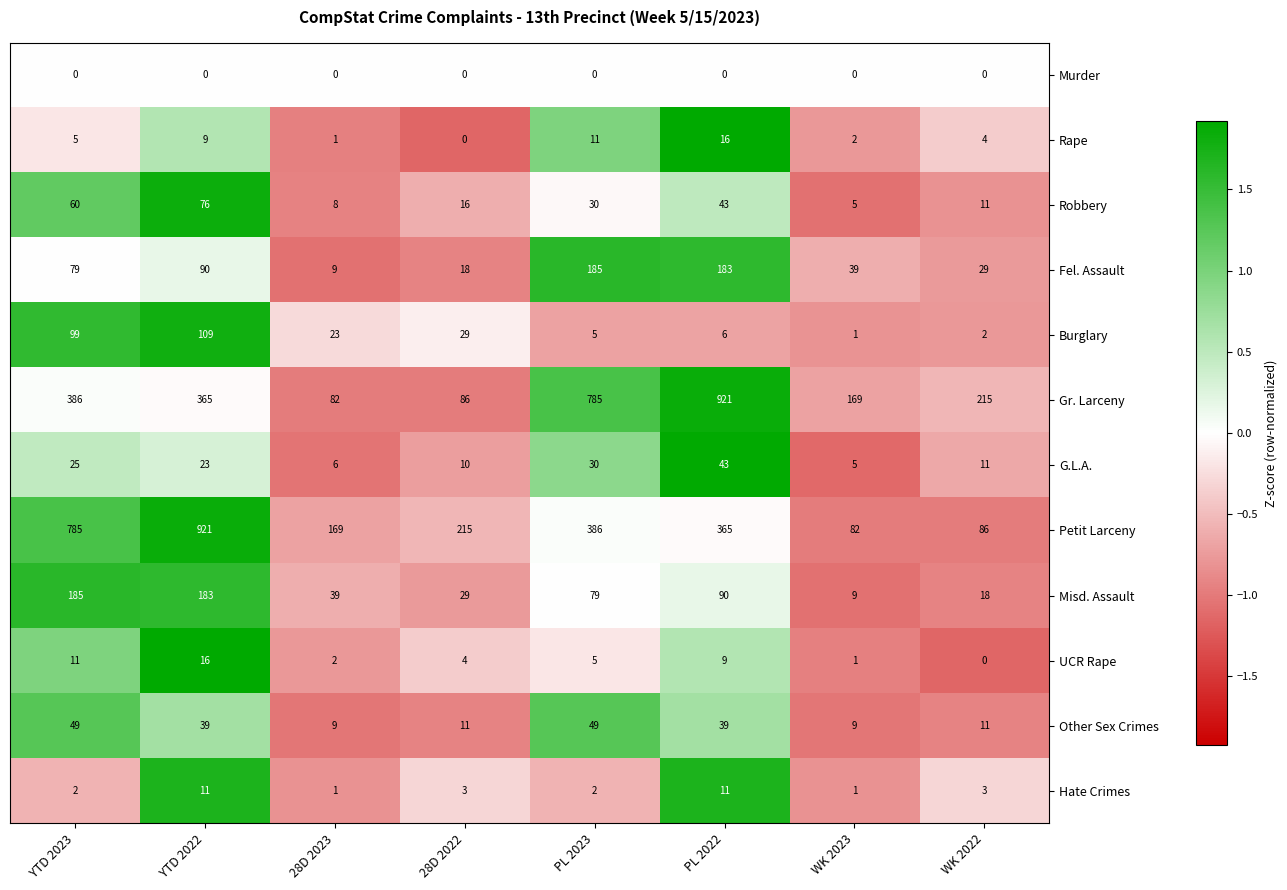

The Murder series shows 0 at YTD 2022. True or false?

True